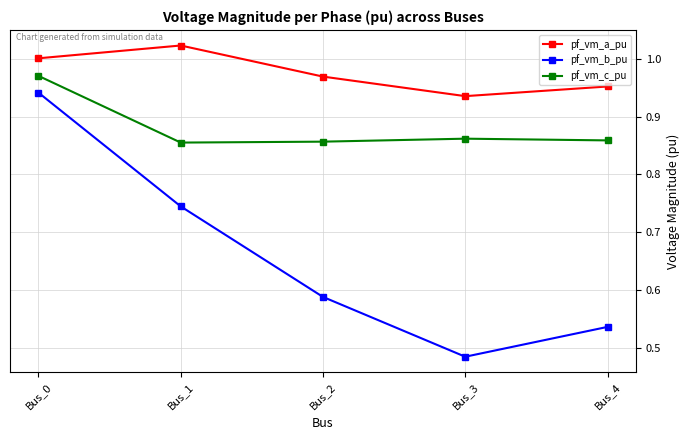

What is the sum of the pf_vm_b_pu values at Bus_3 and Bus_2?

1.1